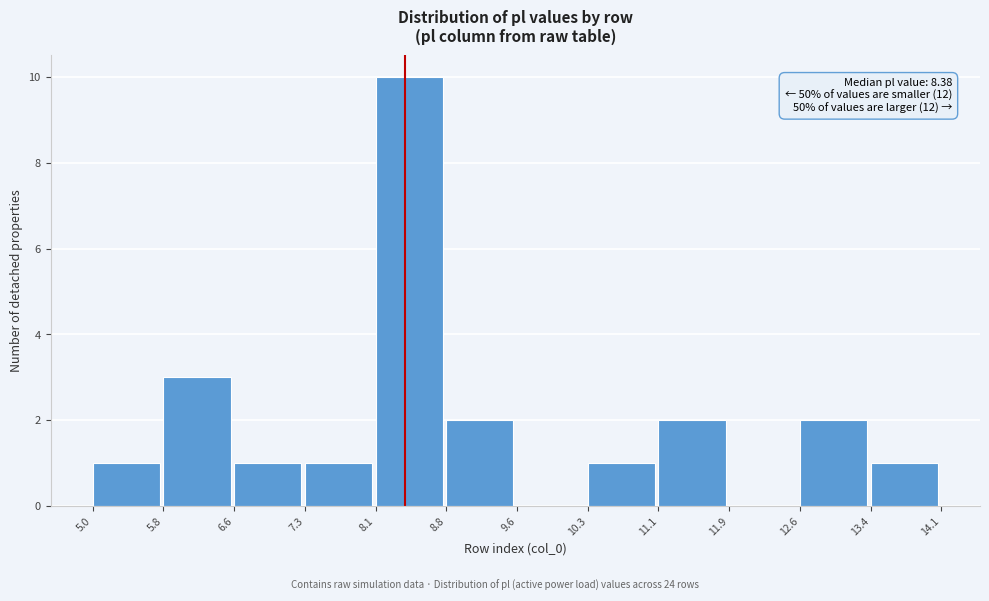

Which range on the x-axis has the tallest bar?

8.1 to 8.8